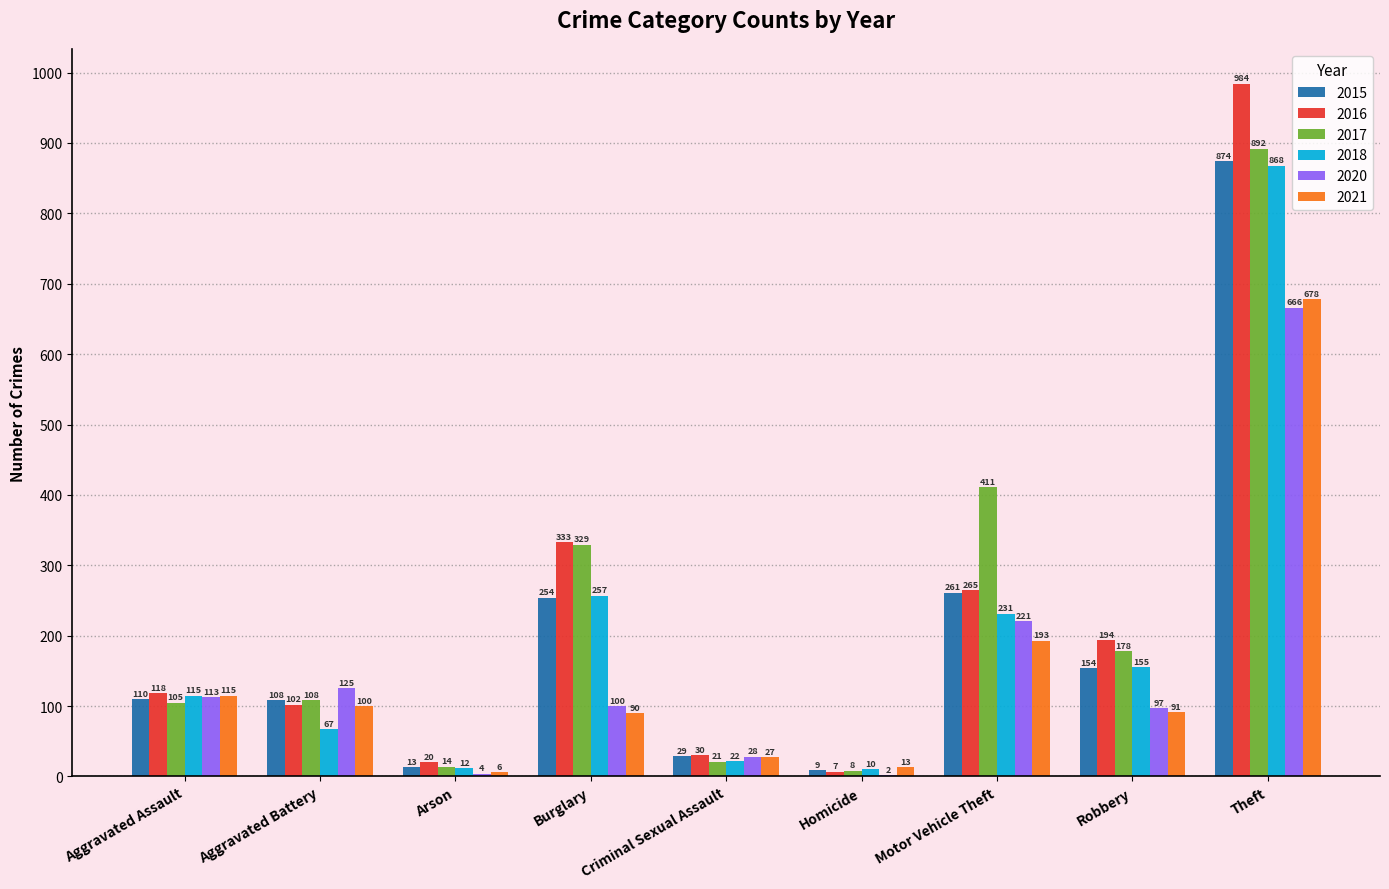

Between Arson and Homicide, which series saw the biggest shift?

2016